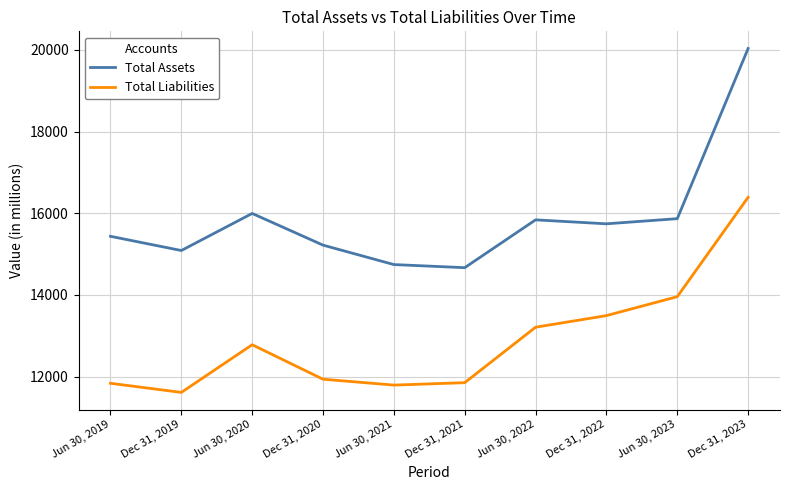

What is the average value of the Total Assets series?

15862